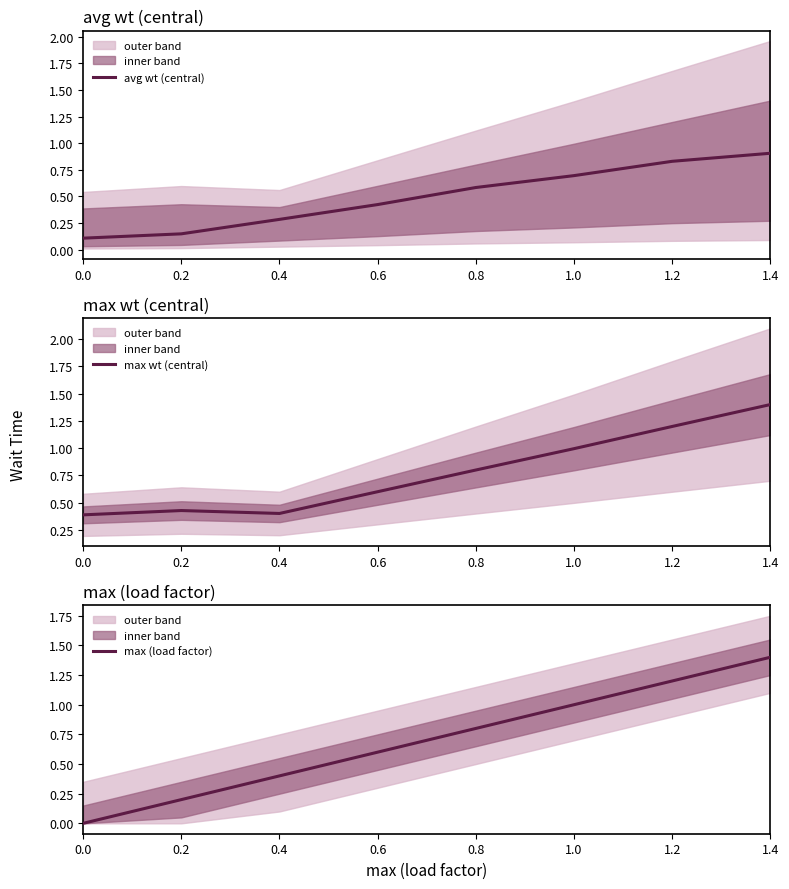

Which series has the widest spread of values?

max (load factor)